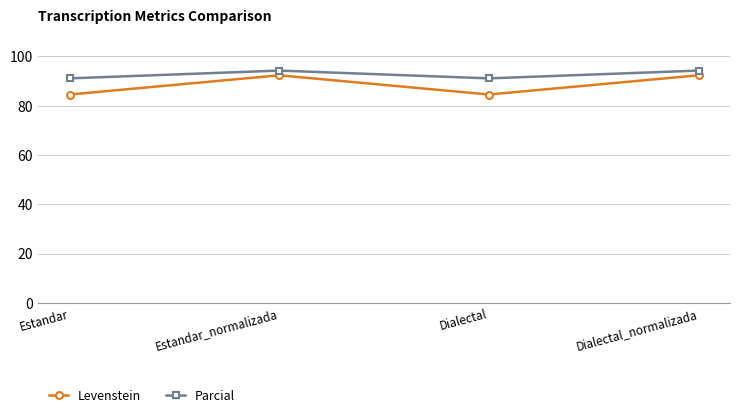

Which series has the largest total across all categories?

Parcial